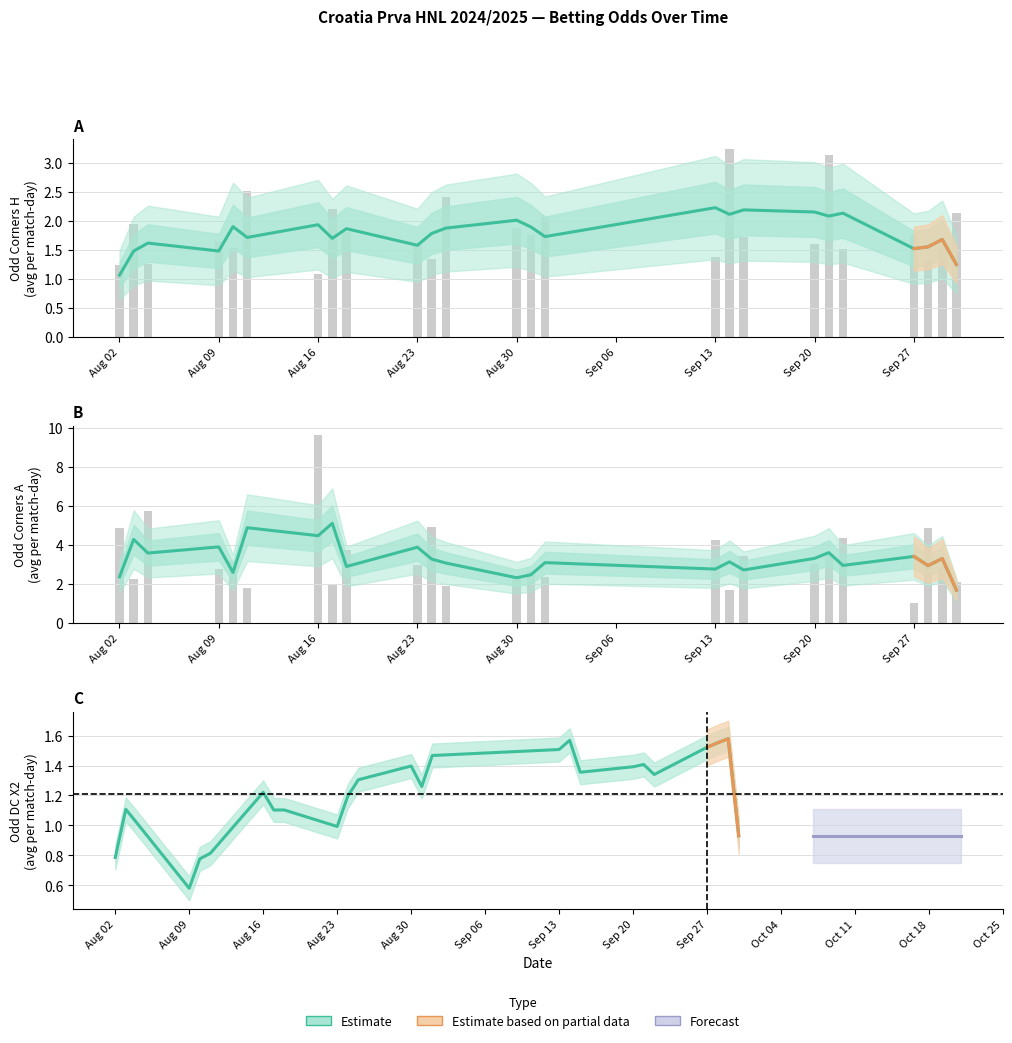

What is the value of the Odd_Corners_H bar at the 29th from the left?

1.3